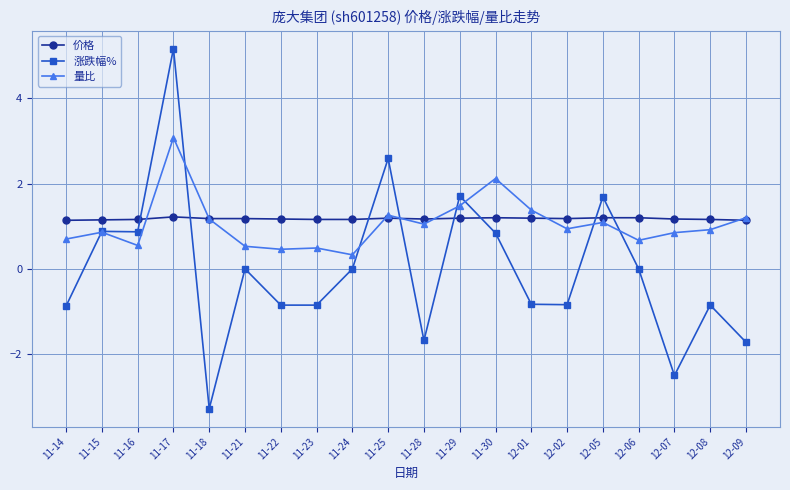

At which label does 涨跌幅% reach its minimum?

11-18